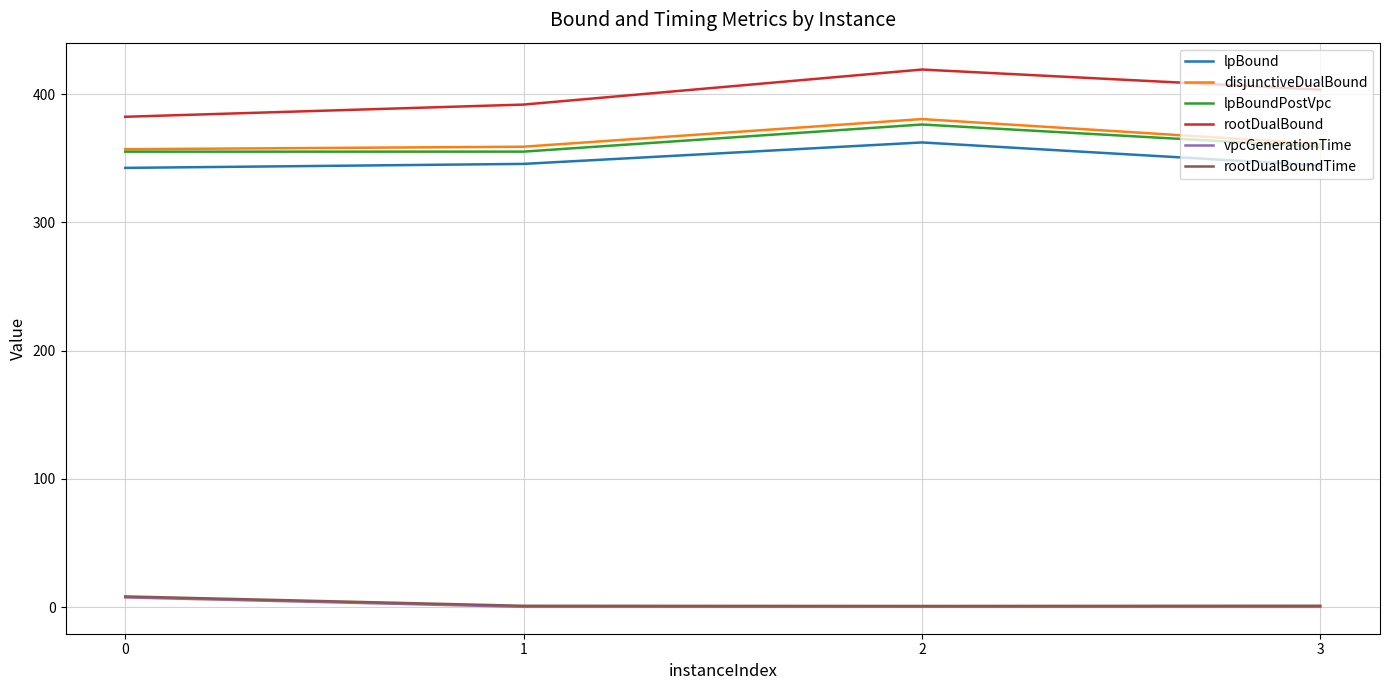

What is the greatest value displayed?

419.3